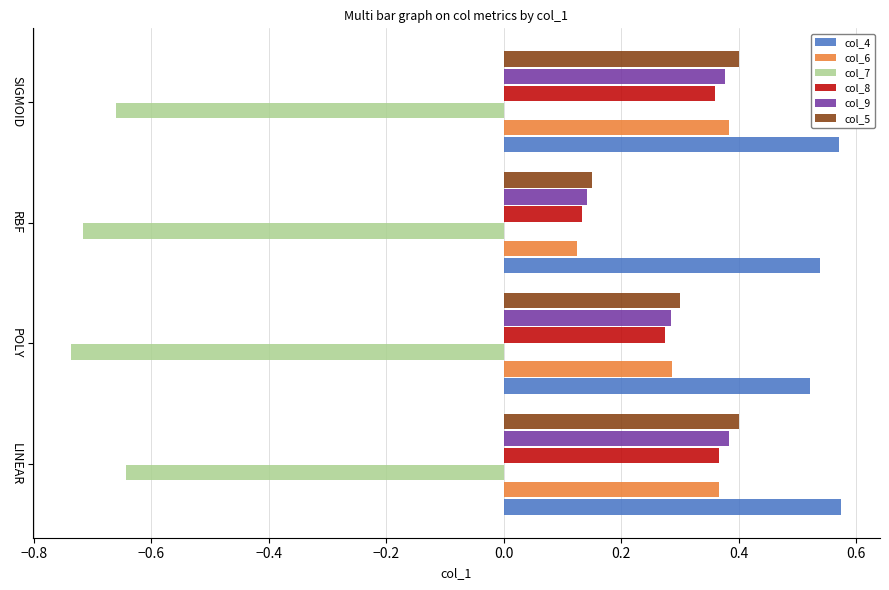

Which series has the largest total across all categories?

col_4